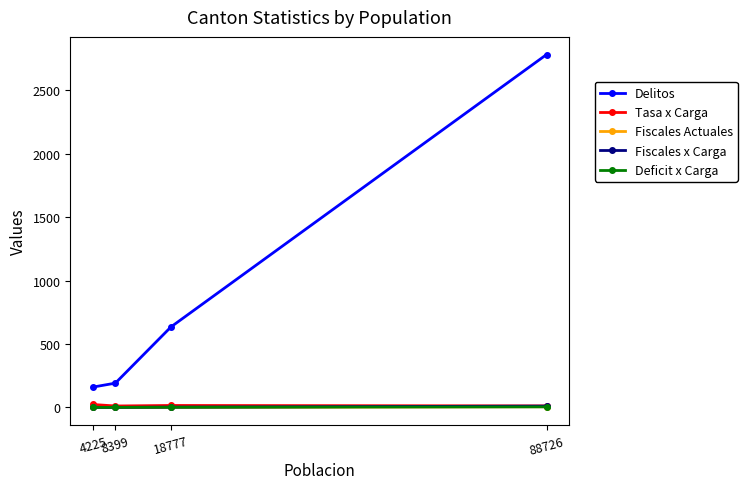

How many categories are shown in the chart?

4